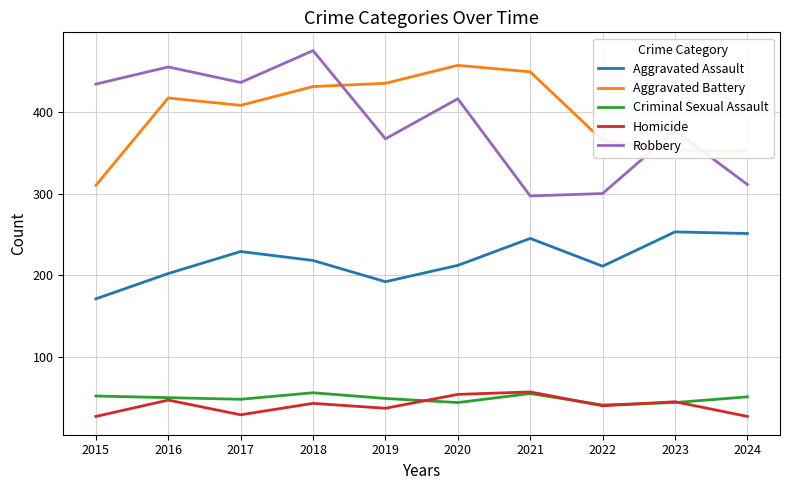

True or false: Homicide and Robbery intersect in this chart.

False